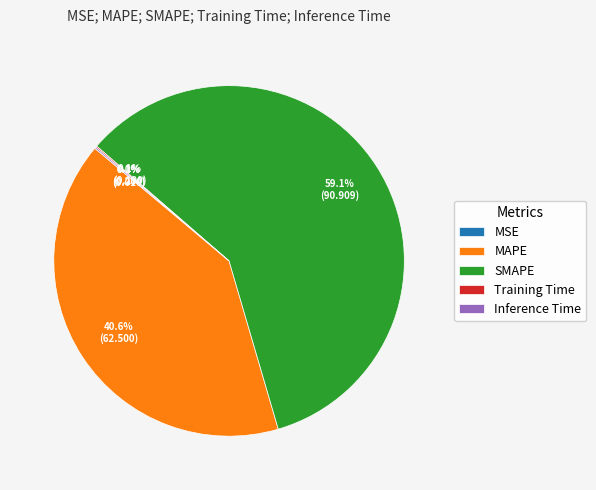

Is there any slice that represents more than half of the pie?

Yes